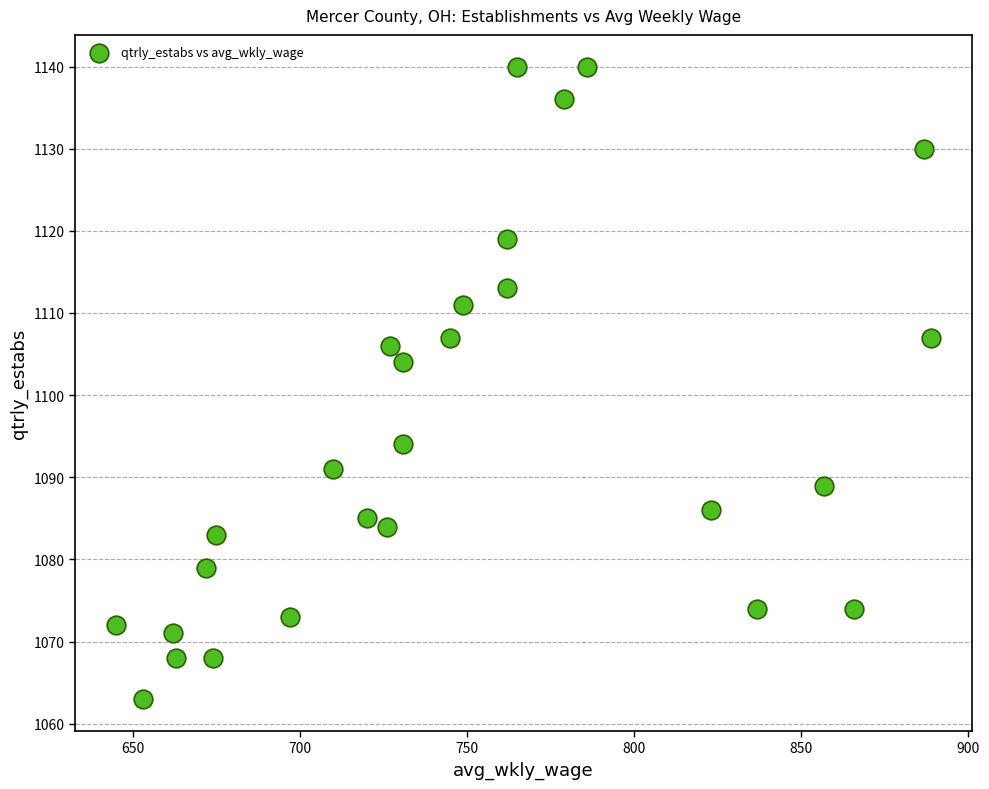

What Y value in the scatter plot is closest to 1101?

1104